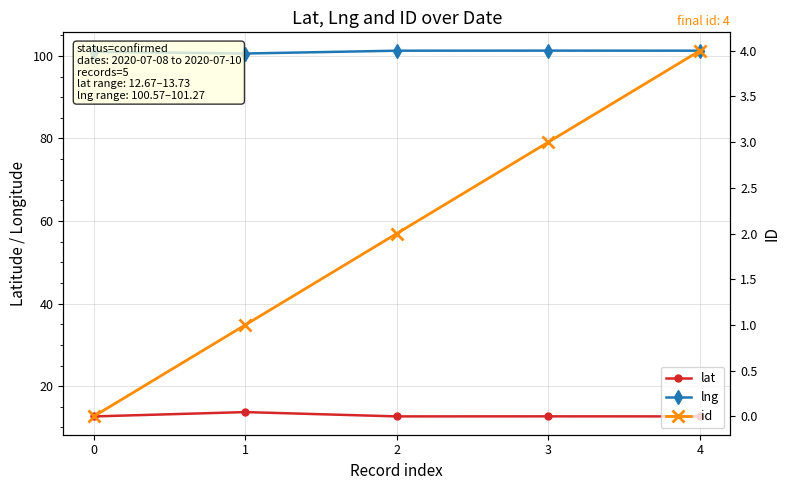

True or false: id and lat cross at least once.

False